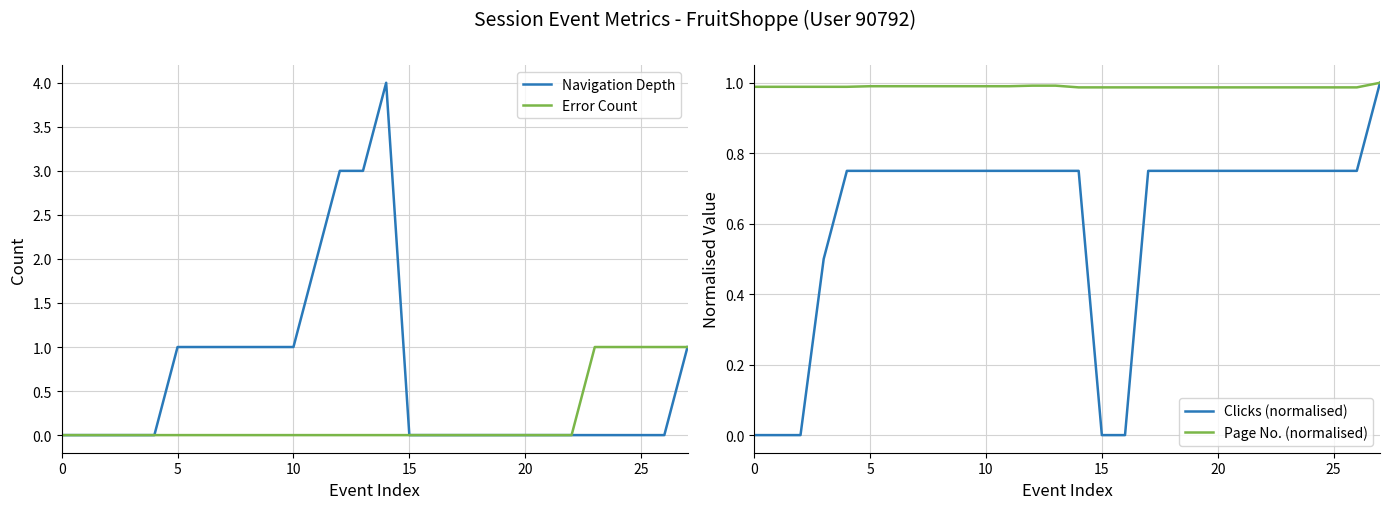

Count the Navigation Depth values in the range 0 to 1.

24